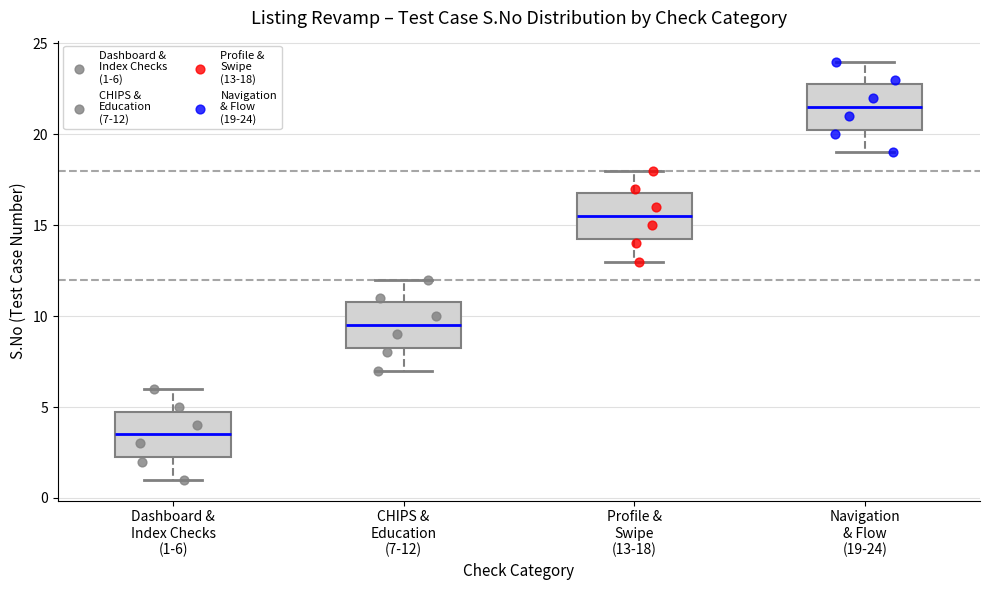

Reading left to right, transcribe this box plot: for each box, give where its median line is, the range the box spans, and where its two whiskers end, as read against the y-axis. The values are not printed on the chart, so give them approximately, as read against the axis.

Dashboard & Index Checks (1-6): median 3.5, box 2.5 to 5.0, whiskers 1.0 to 6.0
CHIPS & Education (7-12): median 9.5, box 8.5 to 11.0, whiskers 7.0 to 12.0
Profile & Swipe (13-18): median 15.5, box 14.5 to 17.0, whiskers 13.0 to 18.0
Navigation & Flow (19-24): median 21.5, box 20.5 to 23.0, whiskers 19.0 to 24.0